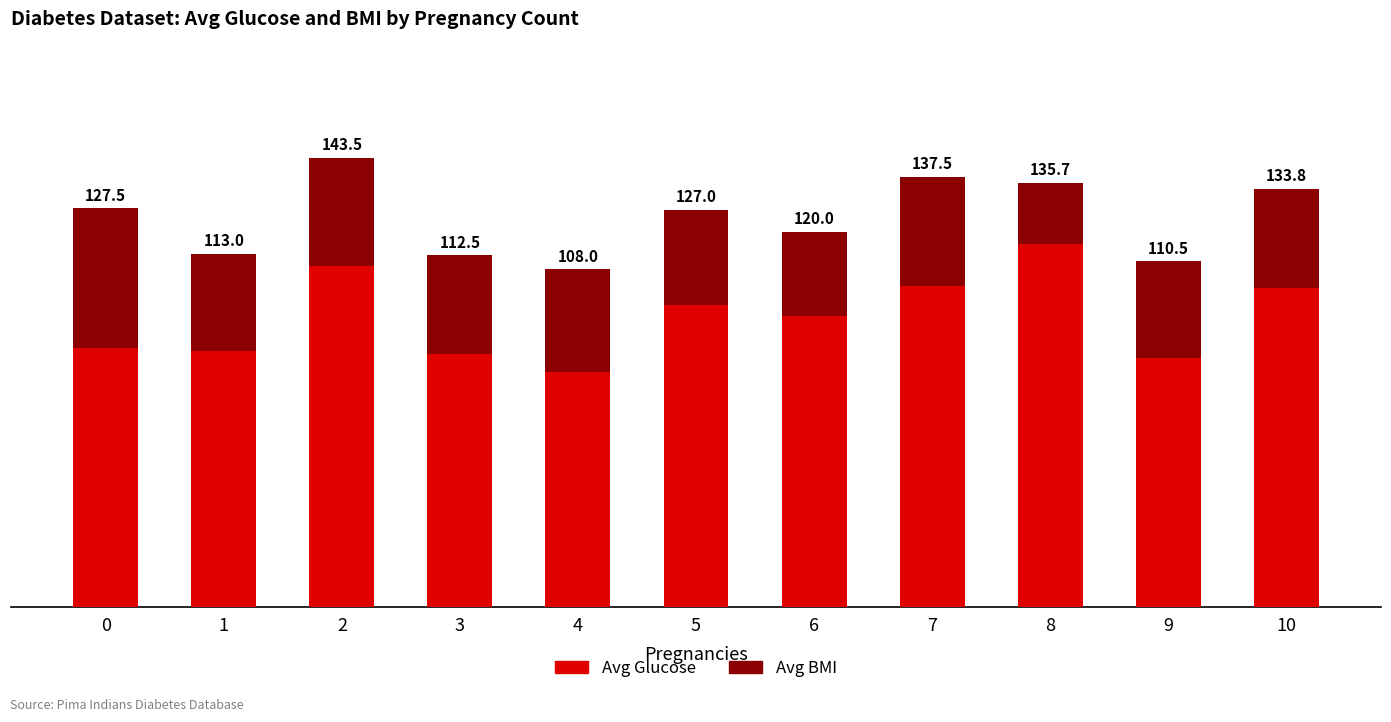

Is the value of Avg BMI at 10 greater than the value of Avg Glucose at 5?

No